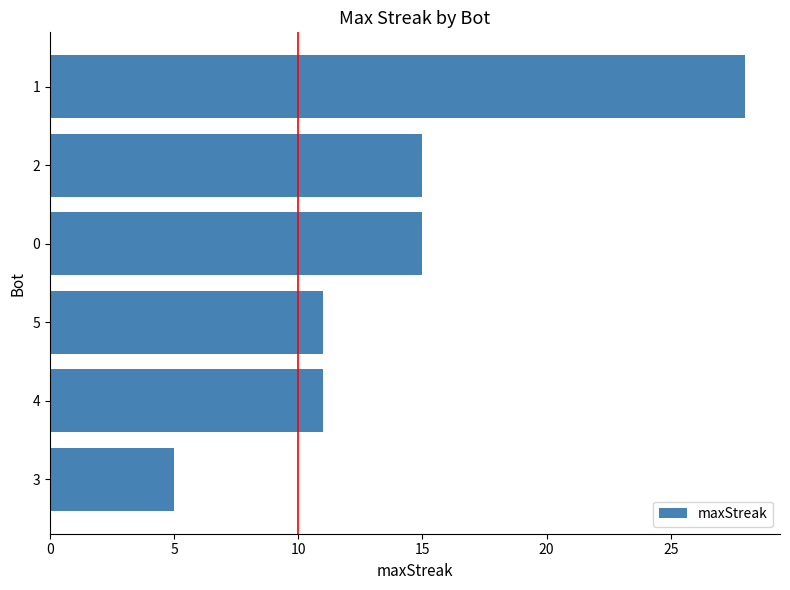

What is the label of the 1st bar from the bottom?

3